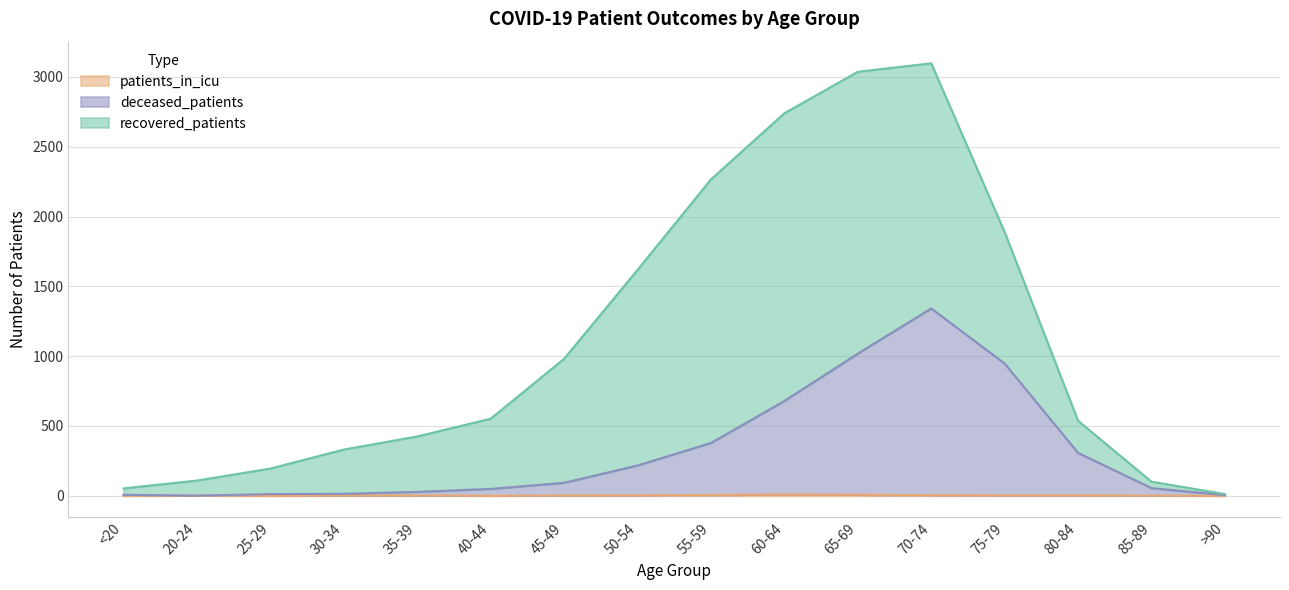

What is the difference between the second highest and second lowest values in the deceased_patients series?

1013